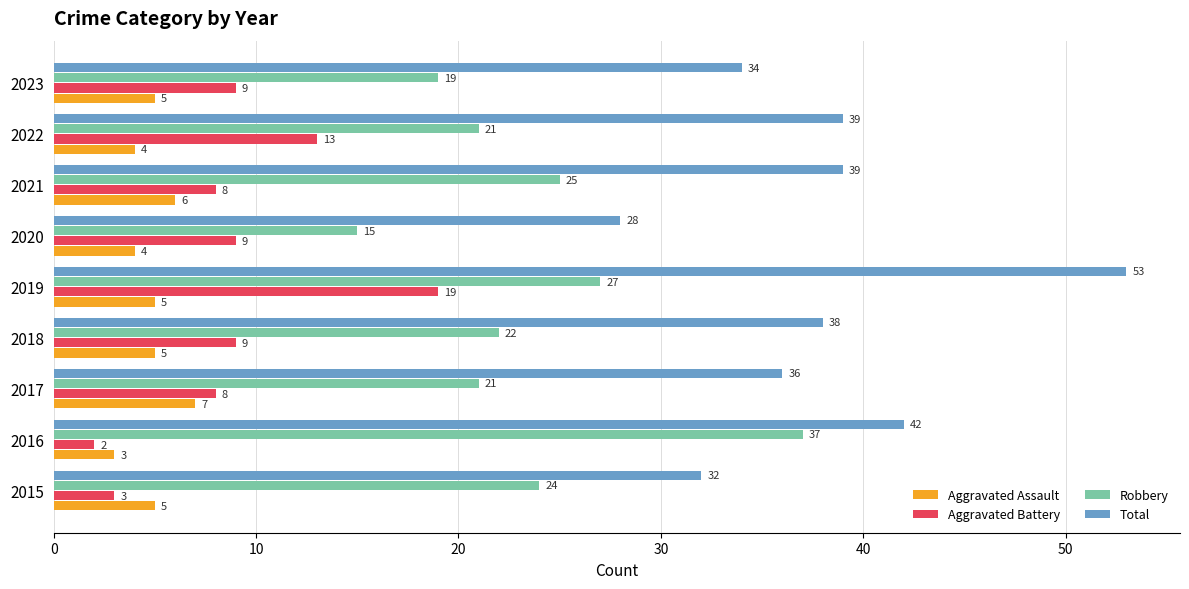

What is the difference between the highest and lowest values at 2021?

33